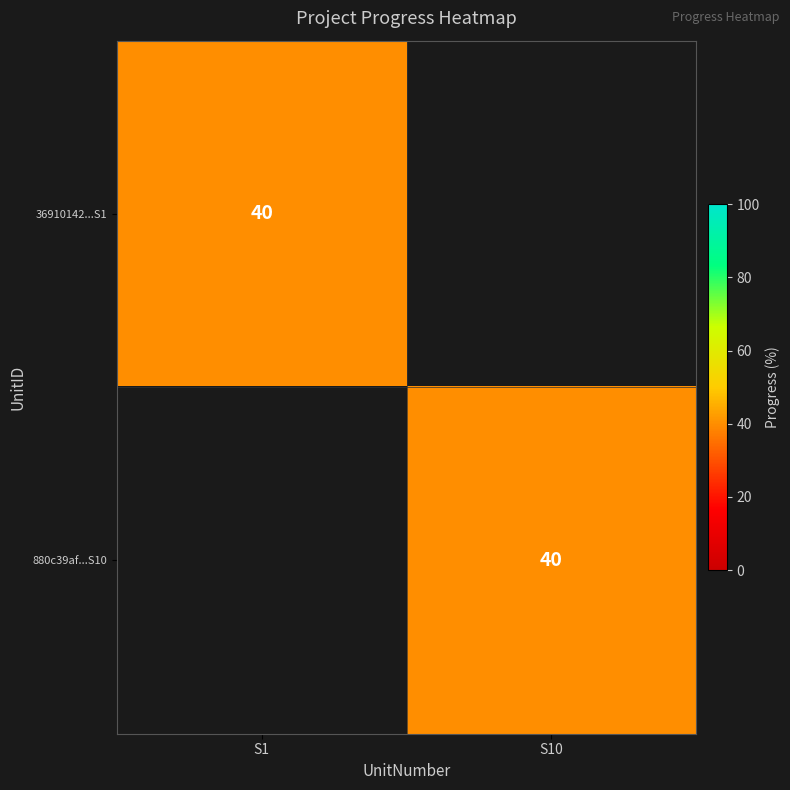

Is it true that 880c39af...S10 equals 40 at S10?

True